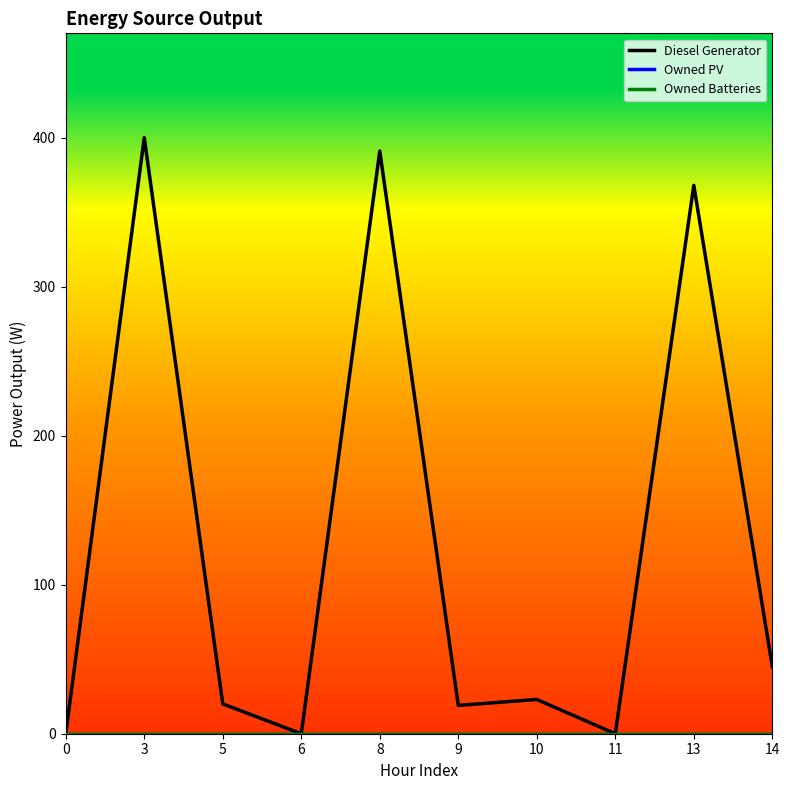

What is the difference between the Diesel Generator values at 9 and 10?

4